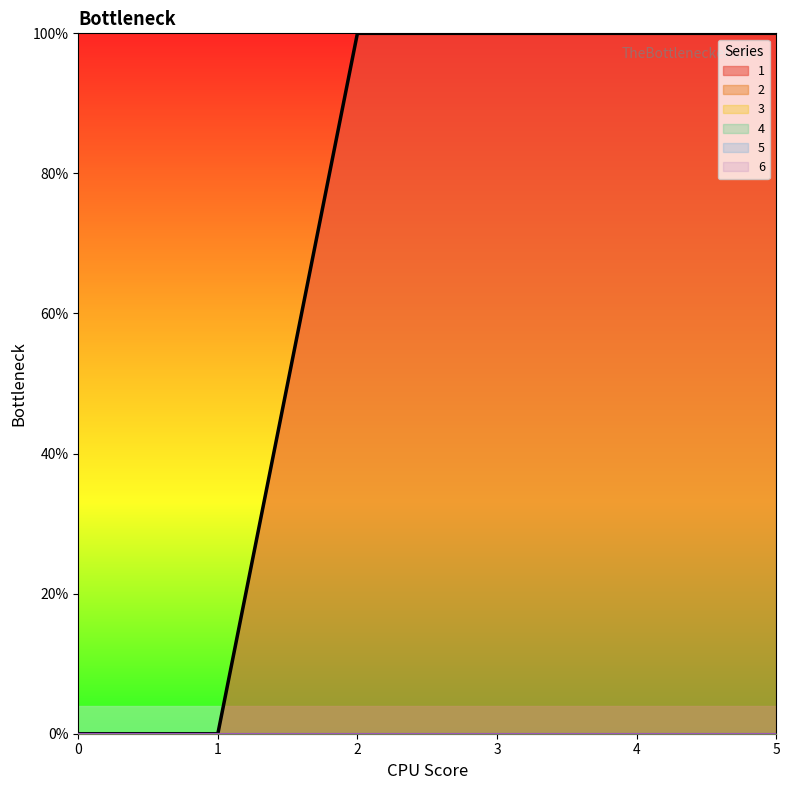

What is the difference between the second highest and second lowest values in the 1 series?

1